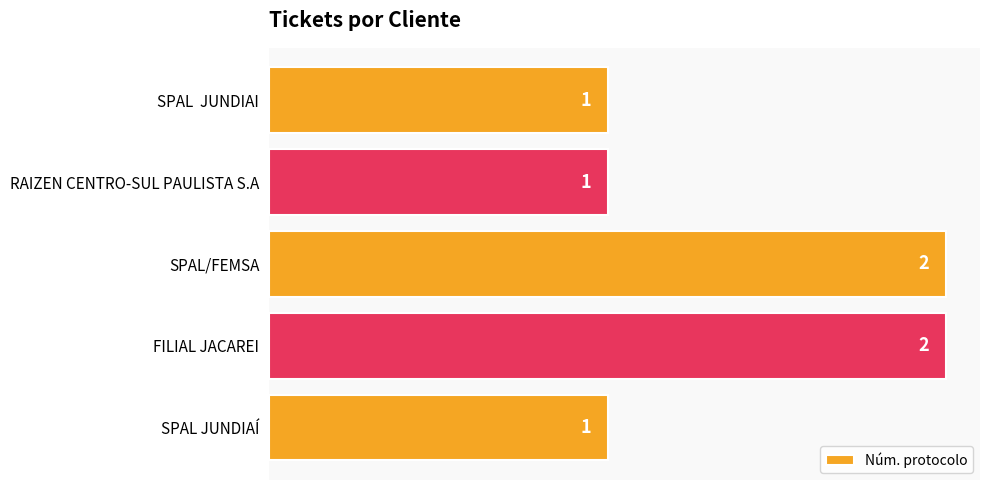

What is the greatest value displayed?

2